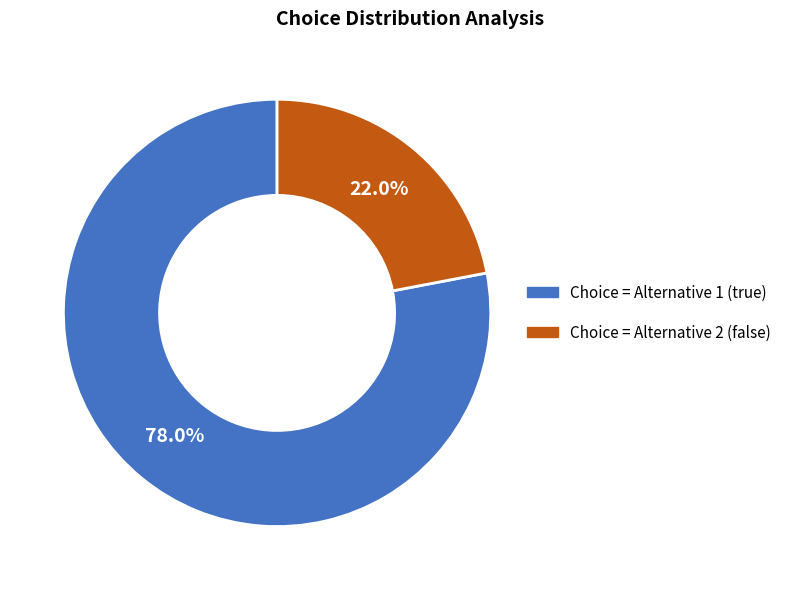

What percentage is NOT represented by Choice = Alternative 2 (false)?

78.0%